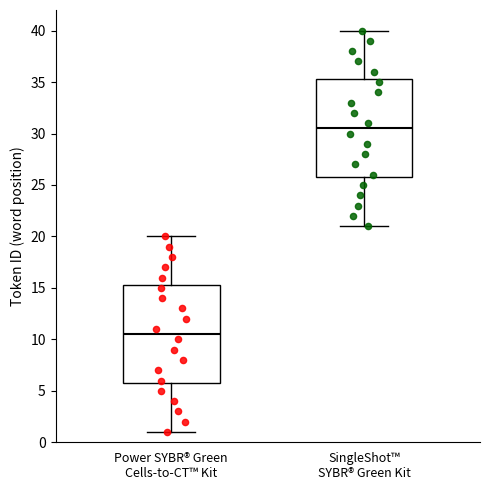

Reading left to right, read every box against the y-axis: the position of its median line, the range the box covers, and the ends of its whiskers. The values are not printed on the chart, so give them approximately, as read against the axis.

Power SYBR® Green Cells-to-CT™ Kit: median 10.5, box 6.0 to 15.5, whiskers 1.0 to 20.0
SingleShot™ SYBR® Green Kit: median 30.5, box 26.0 to 35.5, whiskers 21.0 to 40.0